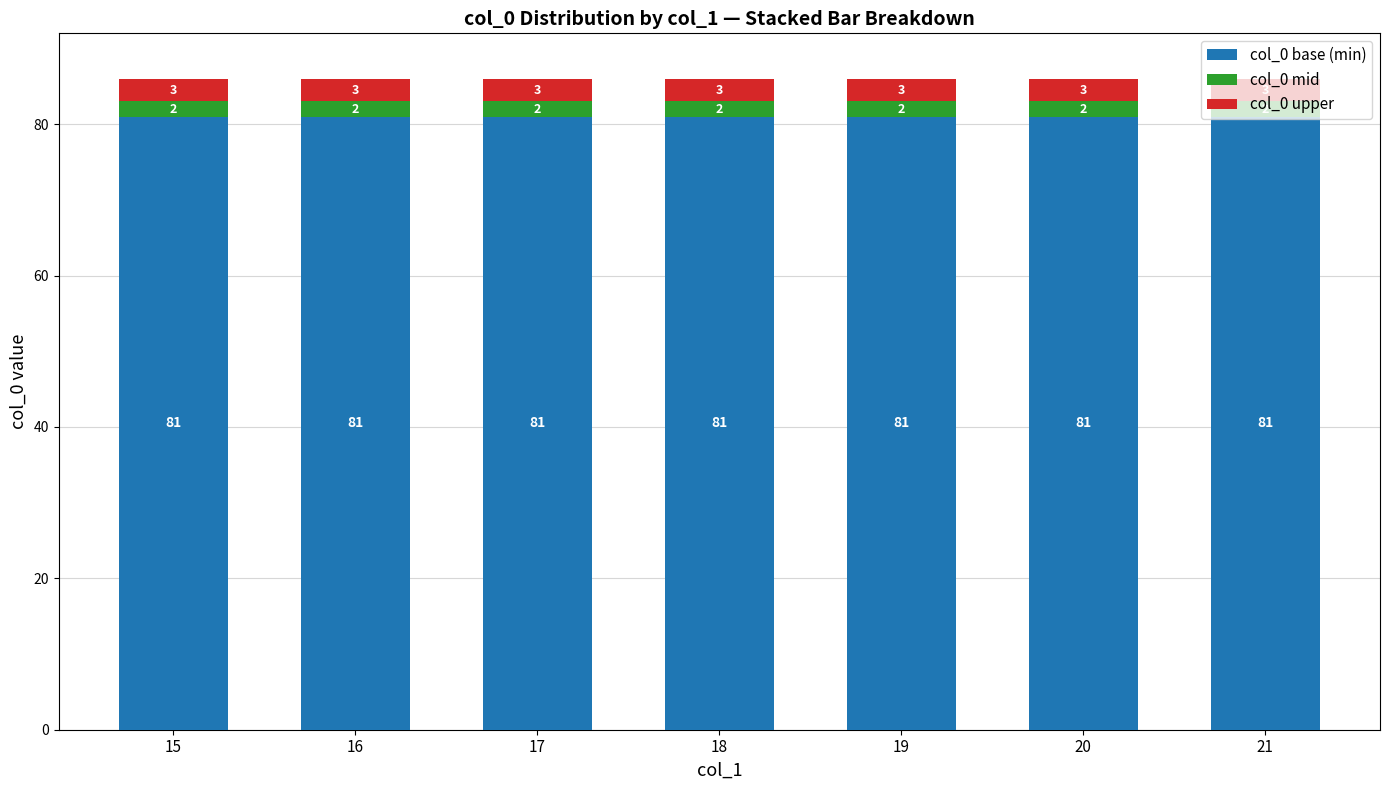

What is the maximum value for col_0 base (min)?

81